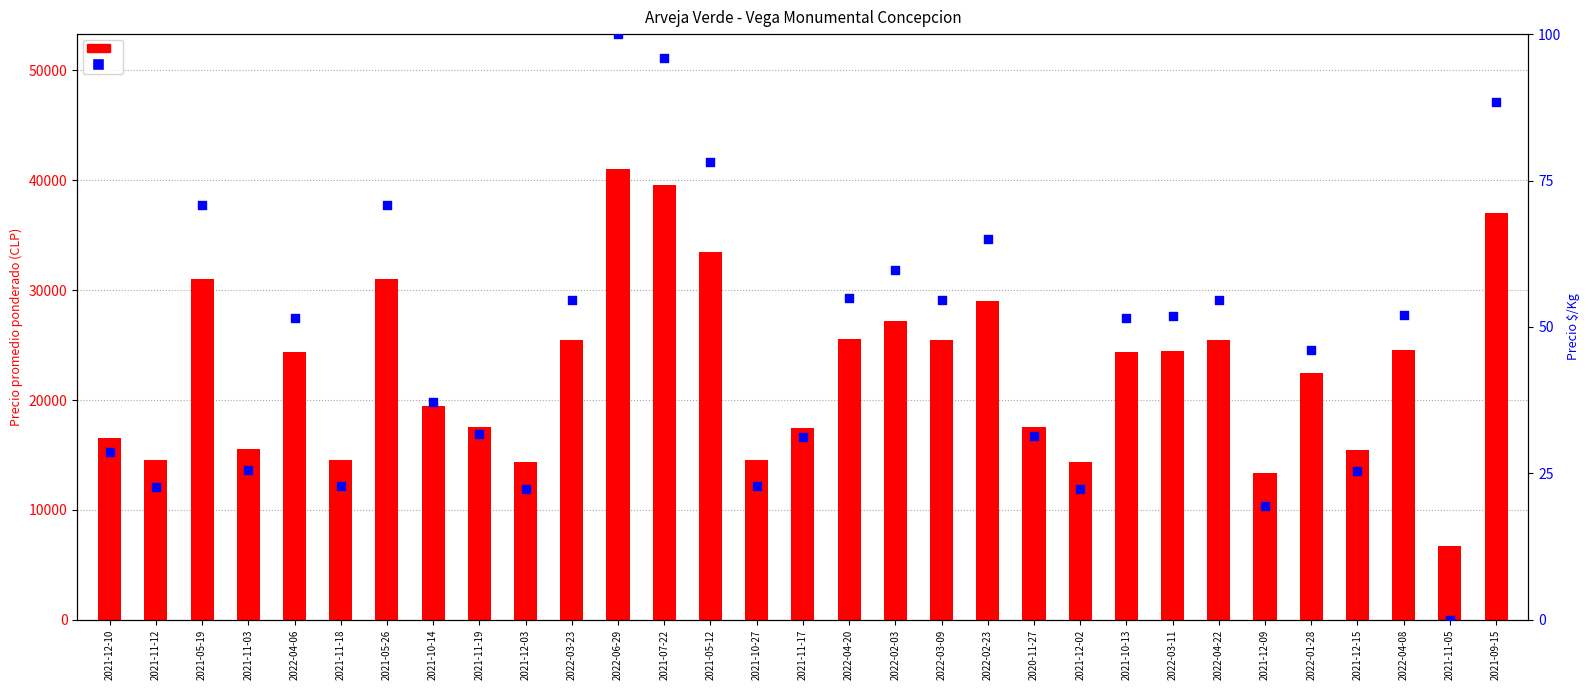

Which series reaches the minimum Y coordinate?

Precio $/Kg (scaled)